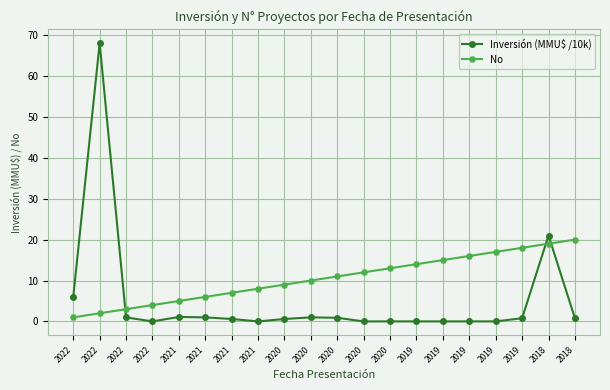

Does the chart have visible grid lines?

Yes